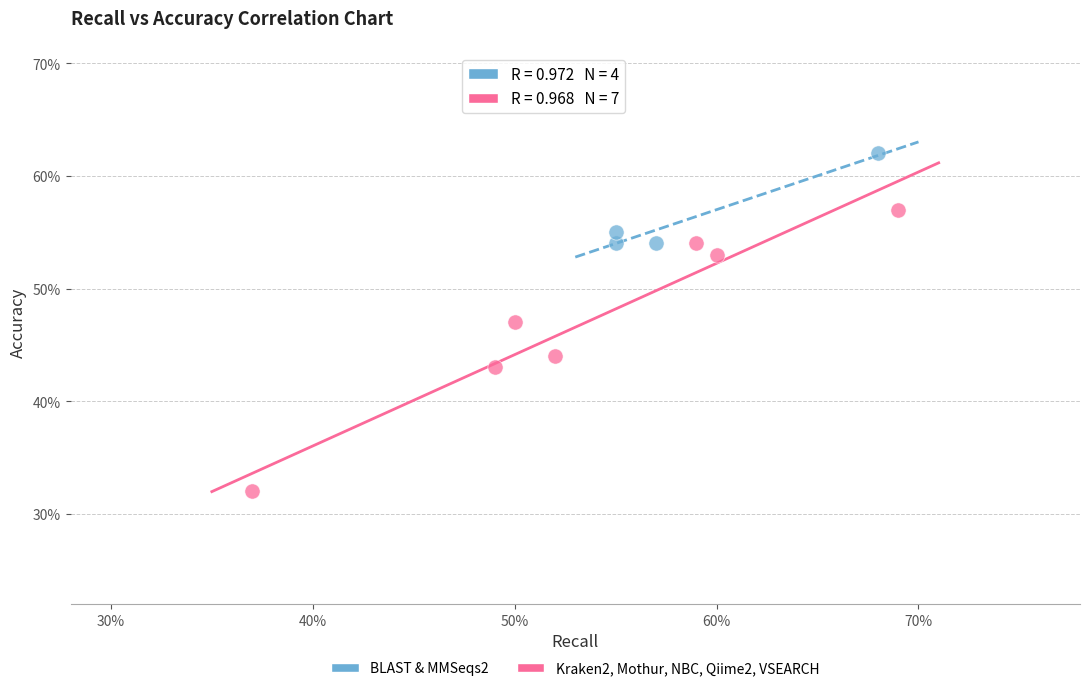

What are all the series names shown in the legend?

BLAST & MMSeqs2, Kraken2, Mothur, NBC, Qiime2, VSEARCH